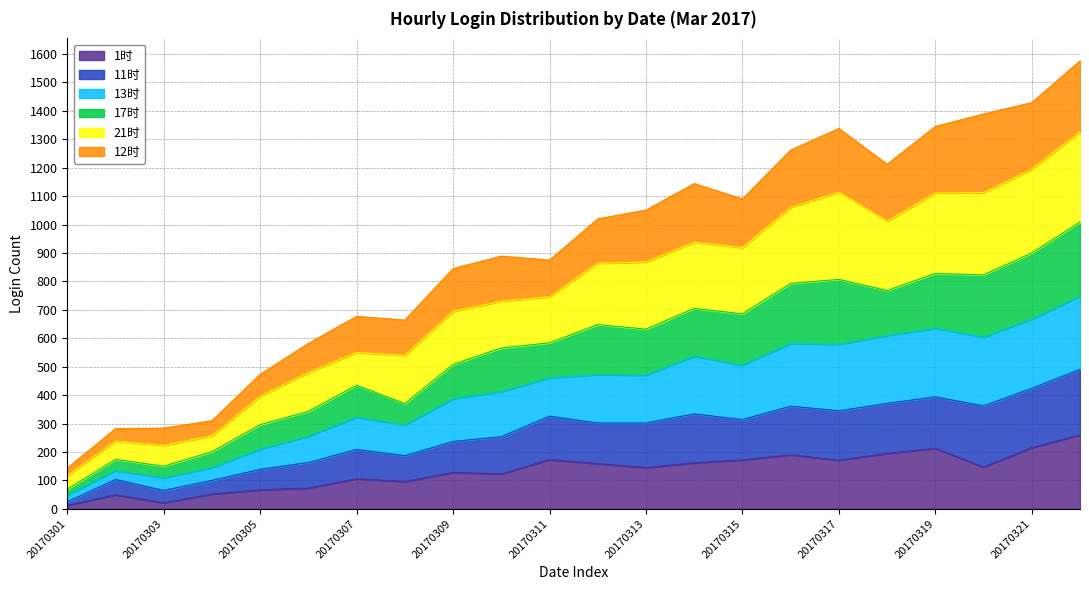

The value of 1时 at 20170305 is 67. True or false?

True